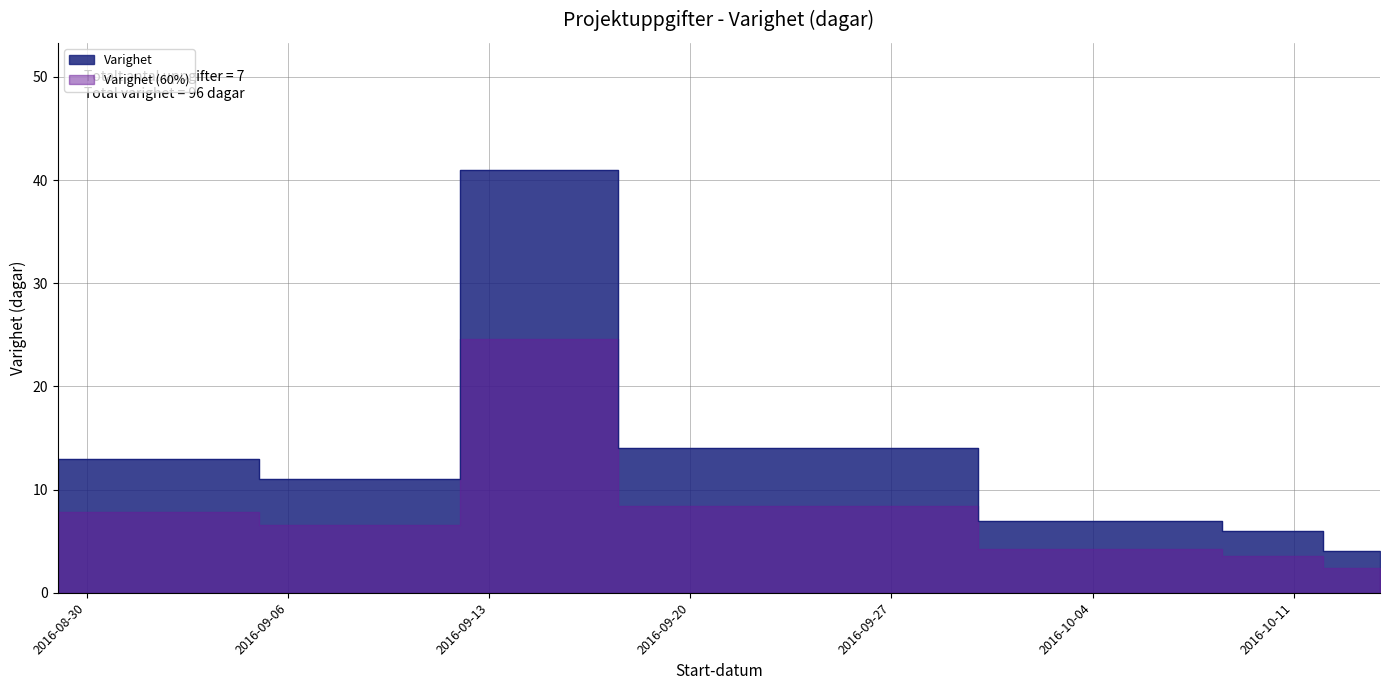

What is the maximum value shown in the chart?

41